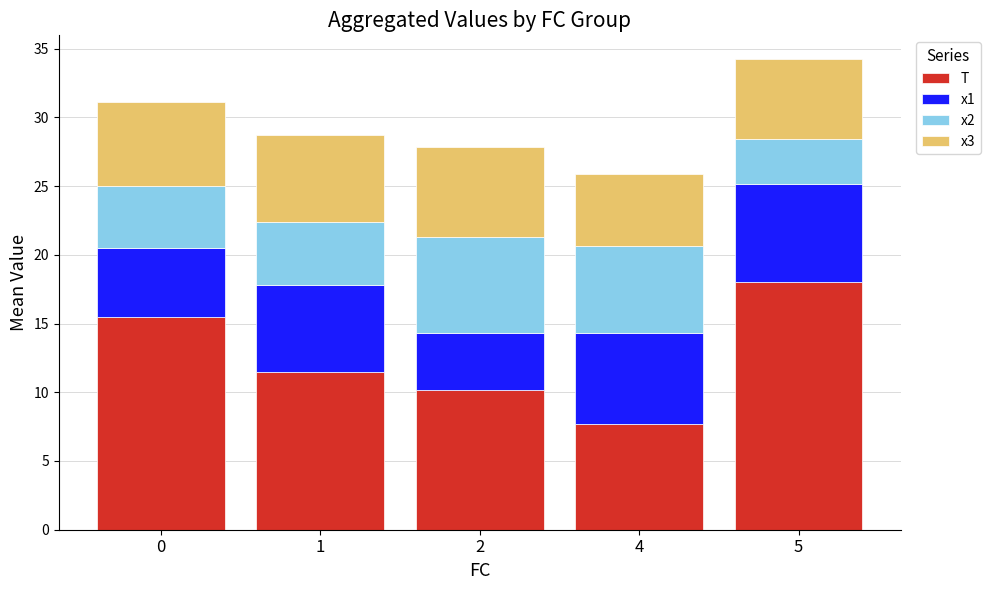

What is the difference between the maximum and second lowest values in the T series?

7.8